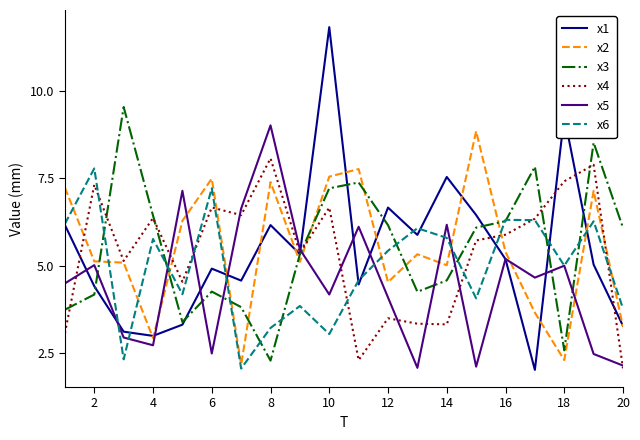

Rank the series by their maximum value, from highest to lowest.

x1, x3, x5, x2, x4, x6